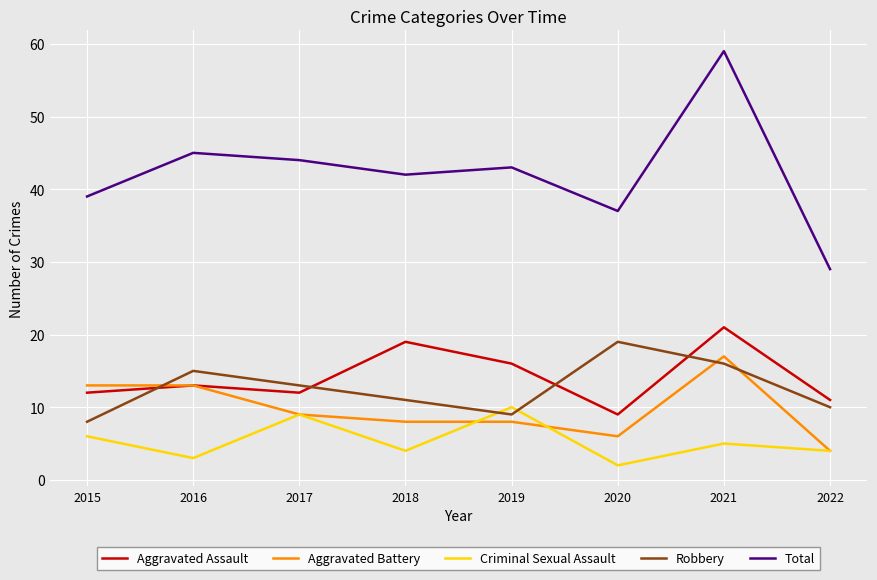

At how many categories does at least one series exceed 8?

8